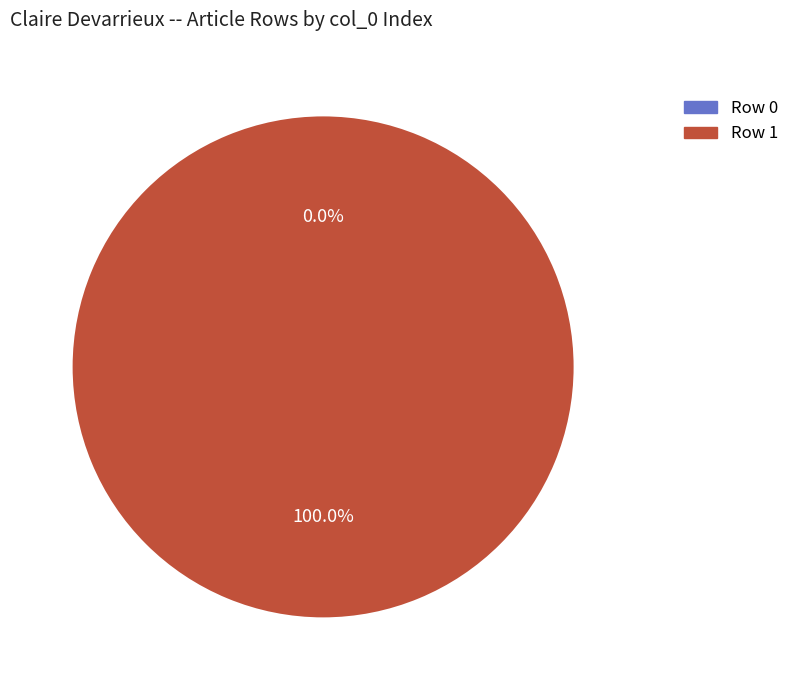

What is the smallest slice in the pie chart?

Row 0